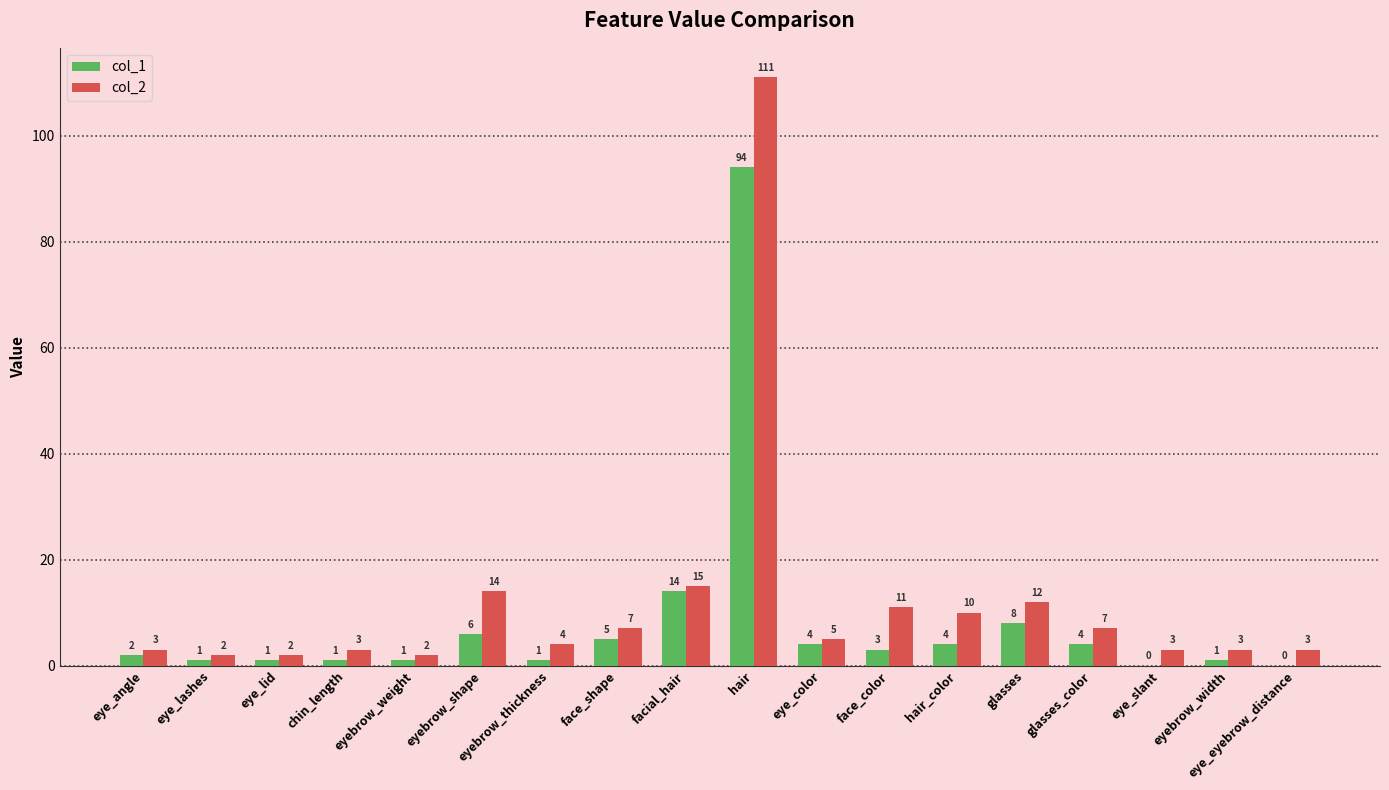

The col_1 series shows -56 at eye_eyebrow_distance. True or false?

False